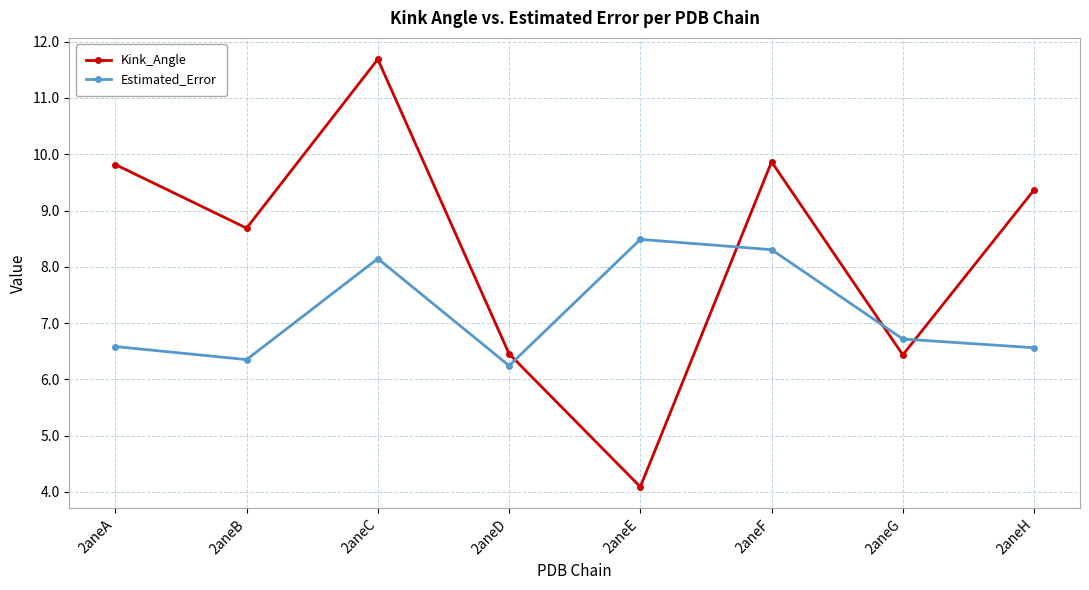

Is it true that Estimated_Error equals 6.6 at 2aneH?

True